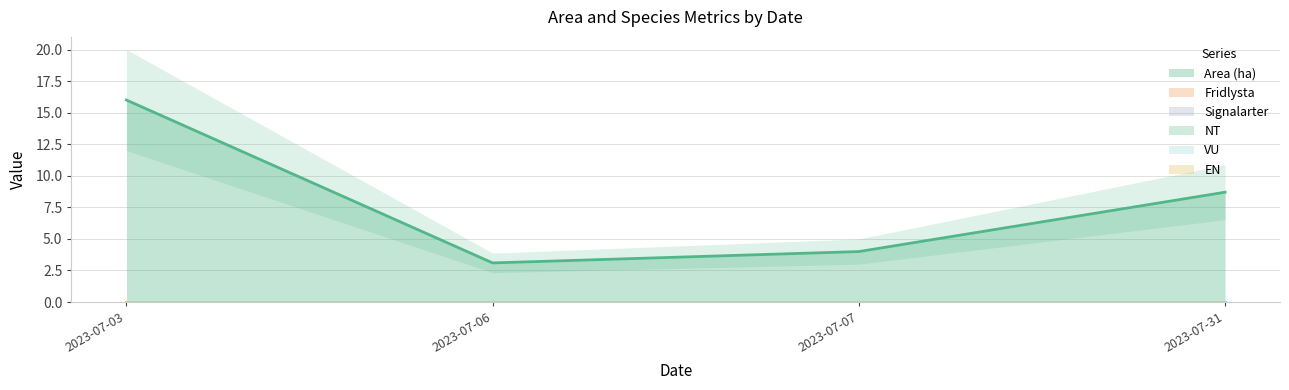

At how many categories does at least one series exceed 6?

2